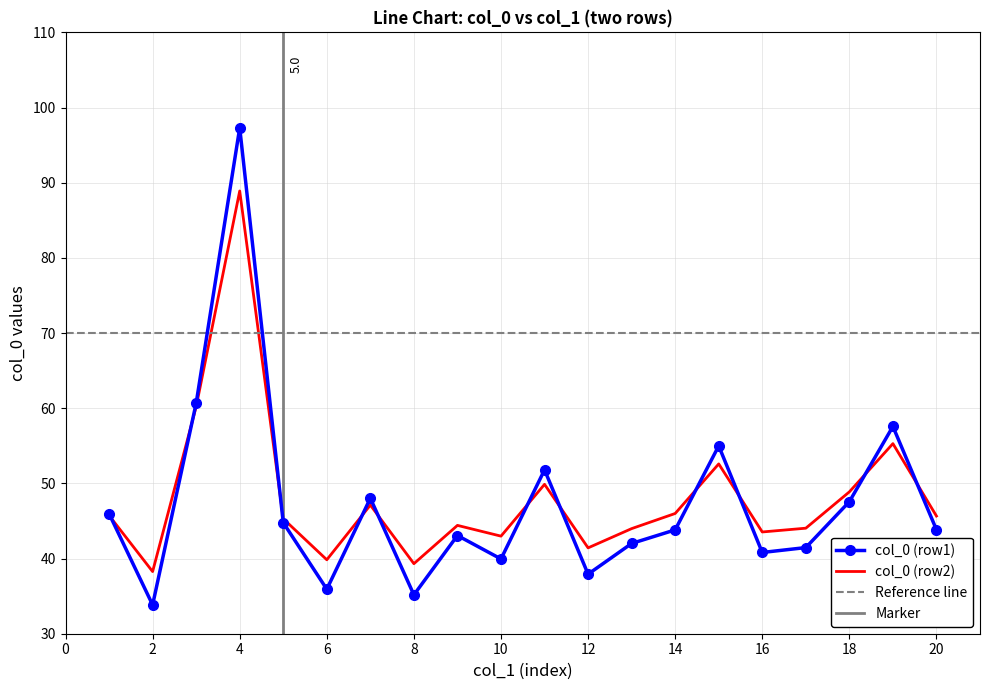

Reading right to left, transcribe all the data shown in this chart.

col_0 (row1): 20=43.8	19=57.6	18=47.6	17=41.5	16=40.8	15=55.0	14=43.8	13=42.0	12=37.9	11=51.8	10=39.9	9=43.1	8=35.2	7=48.0	6=35.9	5=44.8	4=97.3	3=60.7	2=33.8	1=46.0
col_0 (row2): 20=45.7	19=55.3	18=48.9	17=44.0	16=43.5	15=52.6	14=46.0	13=44.0	12=41.4	11=49.9	10=43.0	9=44.4	8=39.3	7=47.1	6=39.8	5=45.3	4=88.9	3=60.2	2=38.3	1=45.7